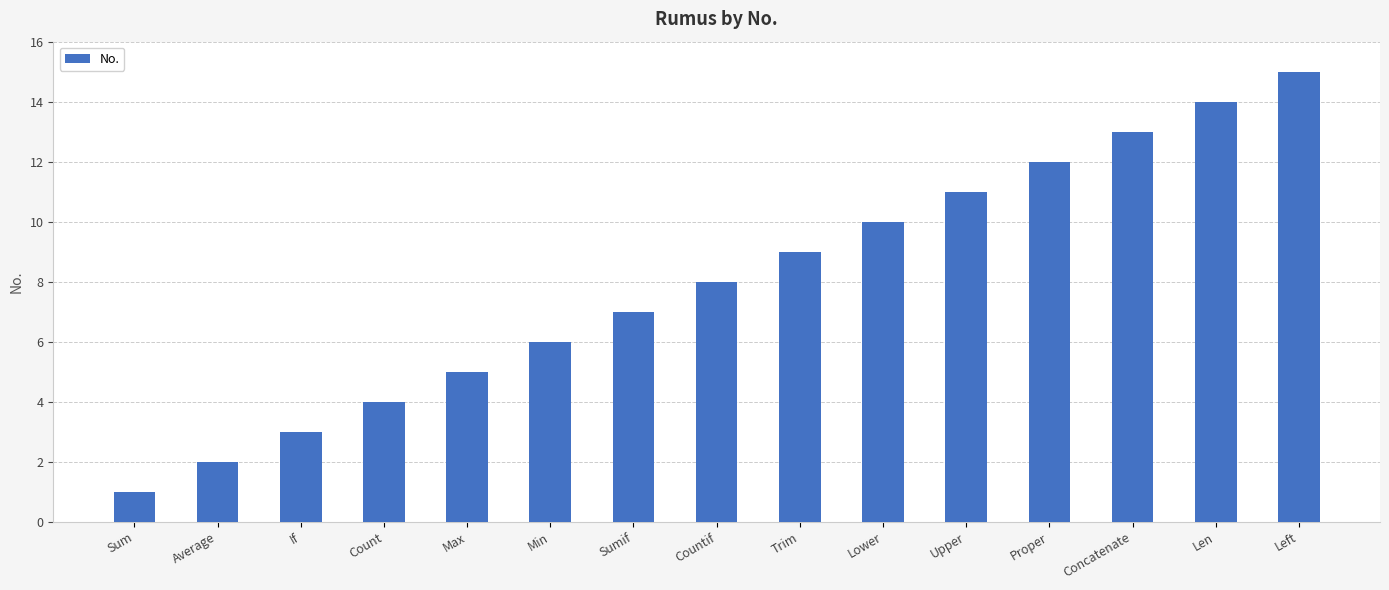

What is the smallest value displayed?

1